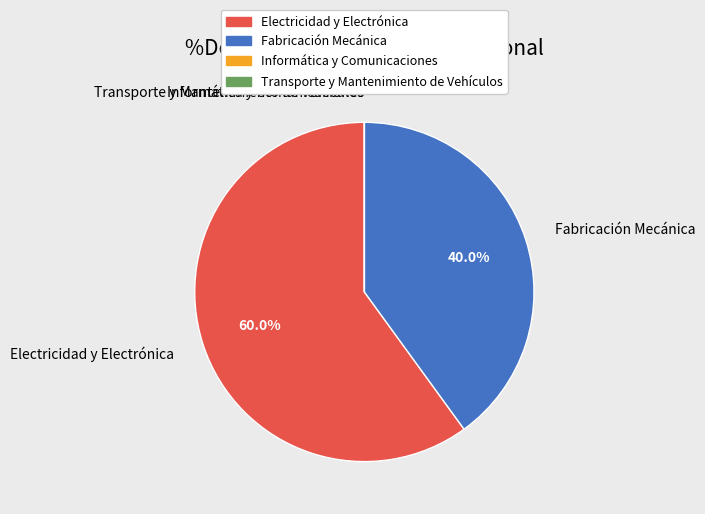

Which category has the biggest portion of the pie?

Electricidad y Electrónica